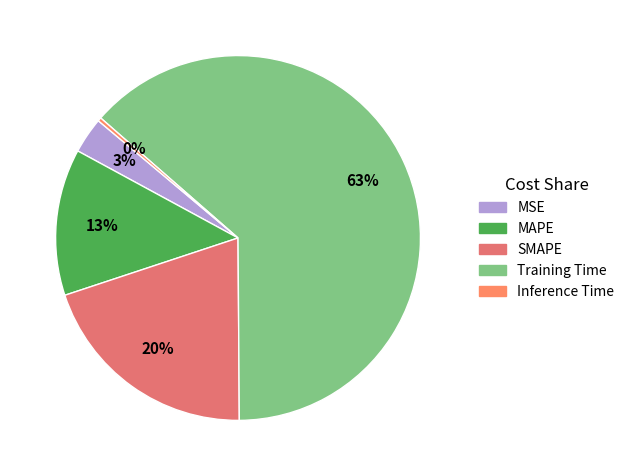

To the nearest percent, what is the difference between the Training Time and SMAPE slice percentages?

43%